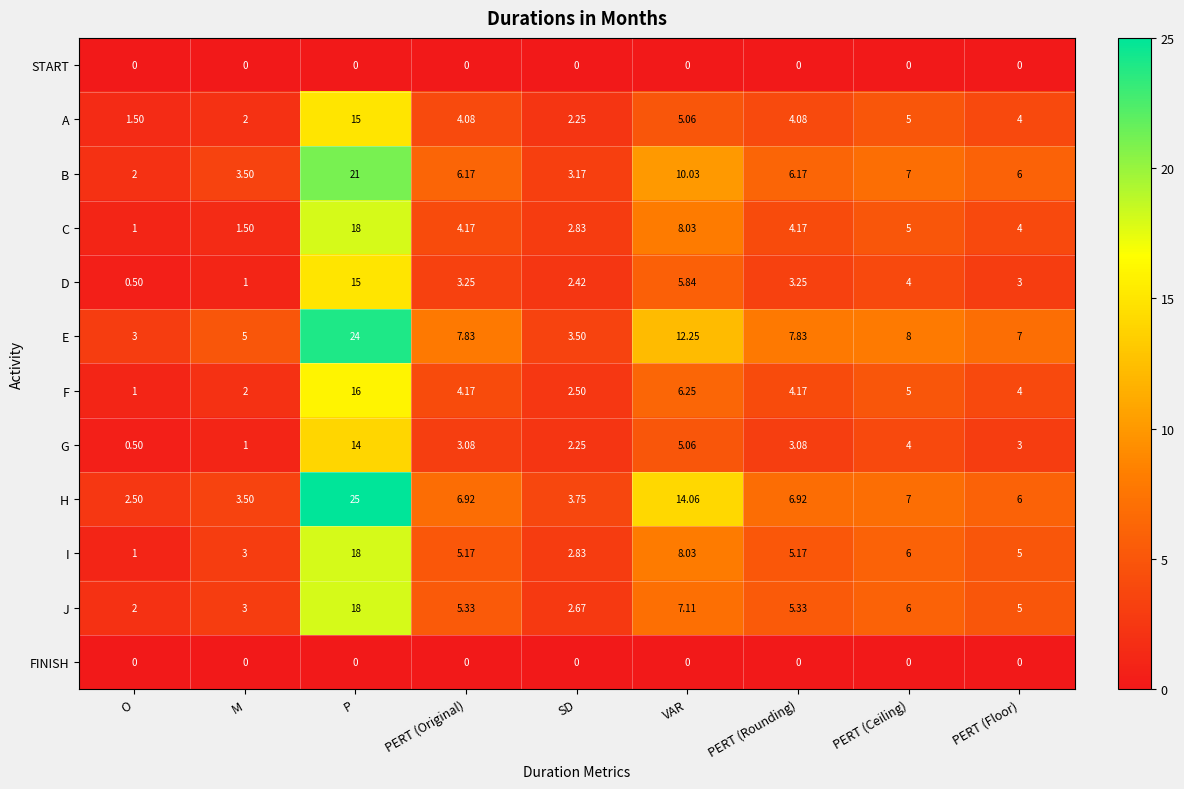

At which label is J closest to 10?

VAR